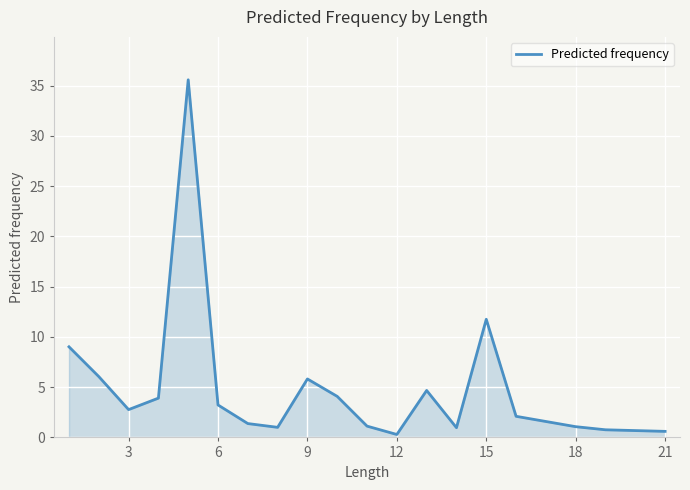

What is the sum of all values?

96.2